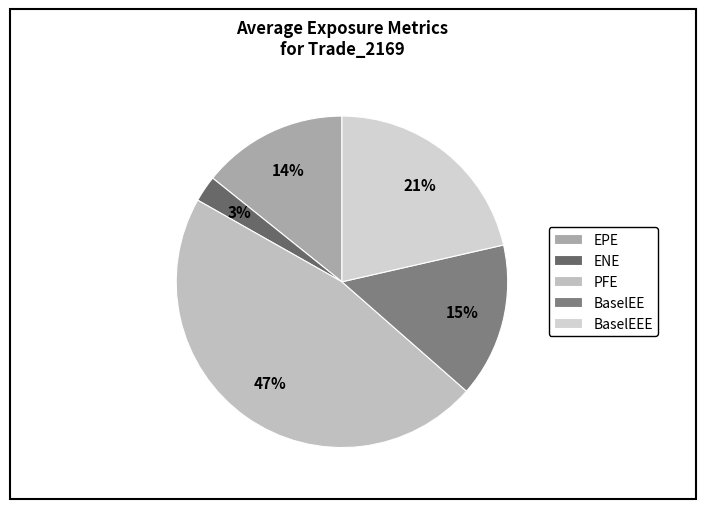

Count the number of slices in the pie.

5